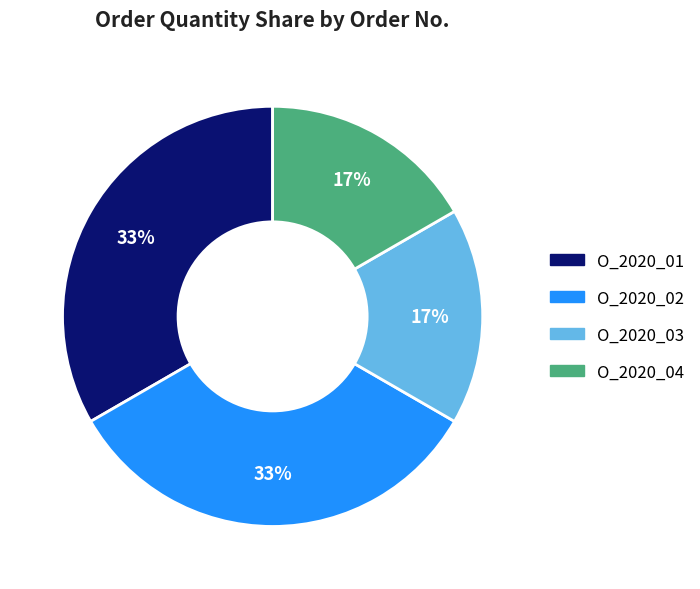

True or false: O_2020_03 accounts for 27% of the total.

False